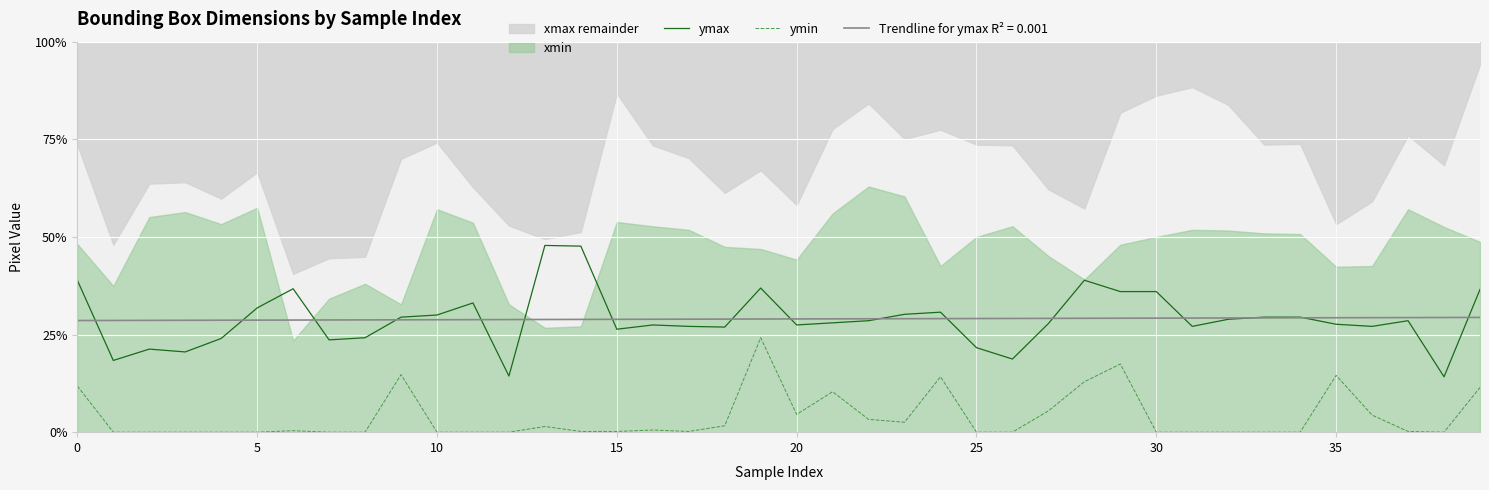

What is the difference between the maximum and minimum values in the ymin series?

24.2